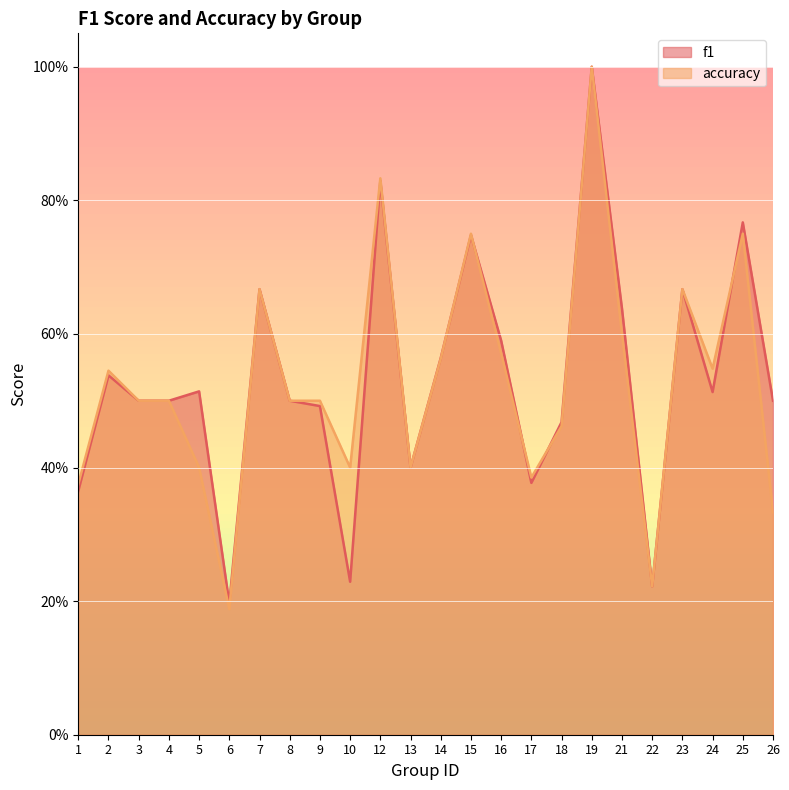

How many accuracy values are between 0 and 1?

24